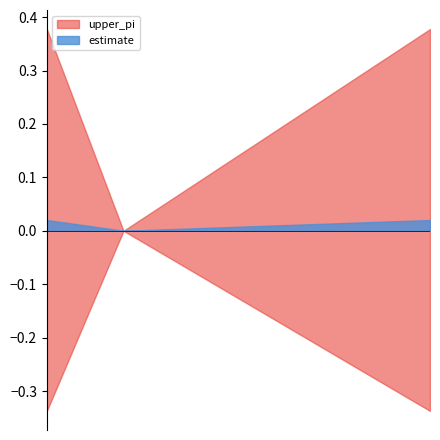

Between 552 and 548, which is larger?

552